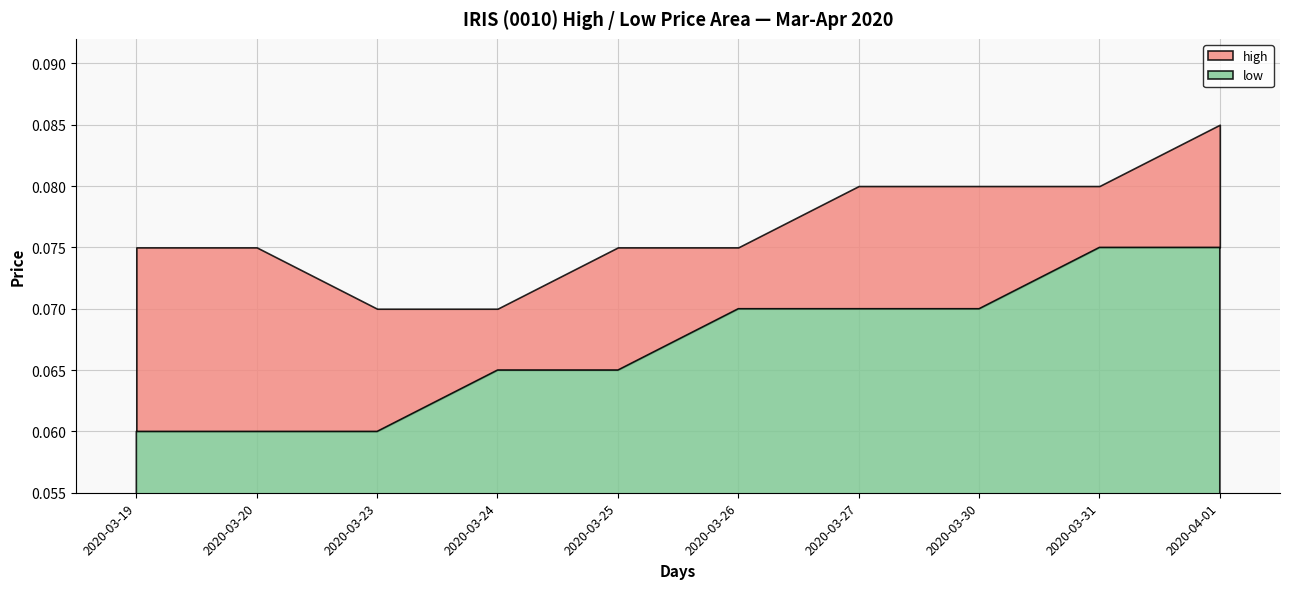

Is the value of low at 2020-03-24 greater than the value of high at 2020-03-30?

No